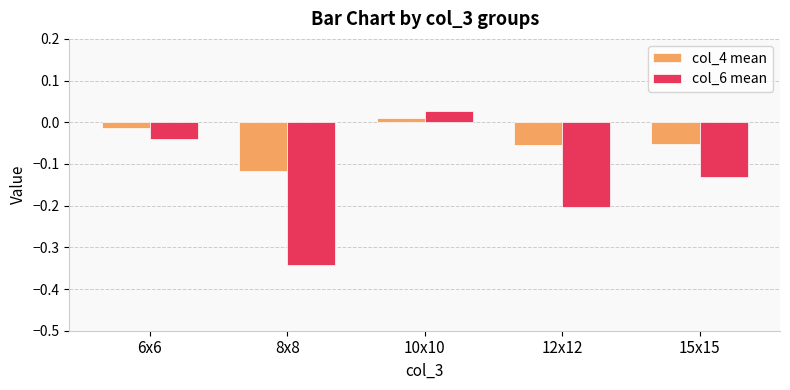

Rank the series by their average value, from lowest to highest.

col_6 mean, col_4 mean